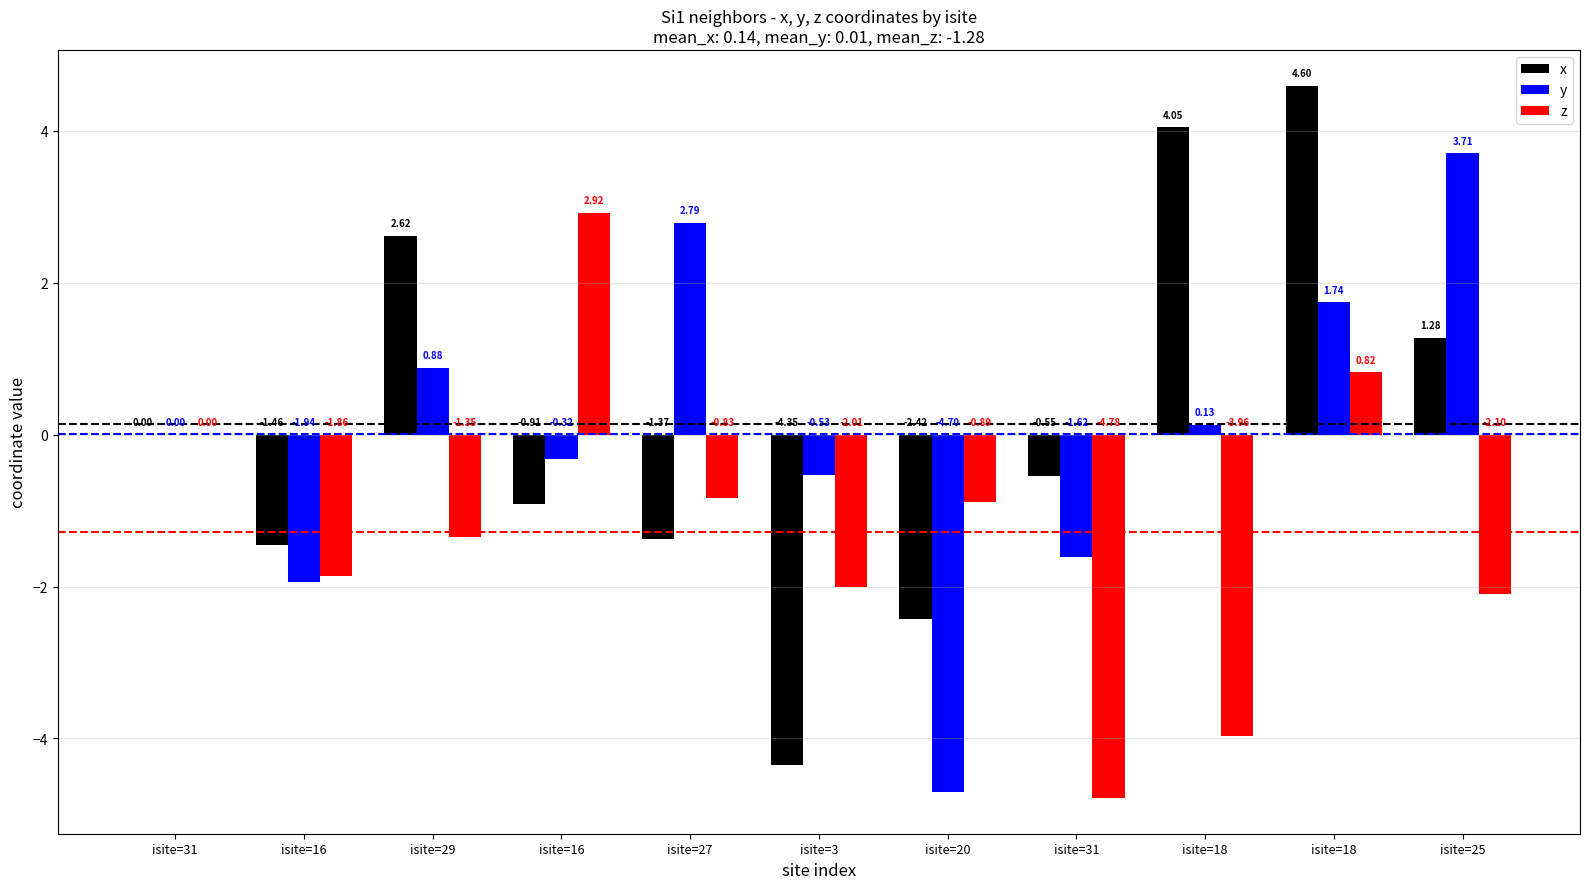

How many groups of bars are there?

11